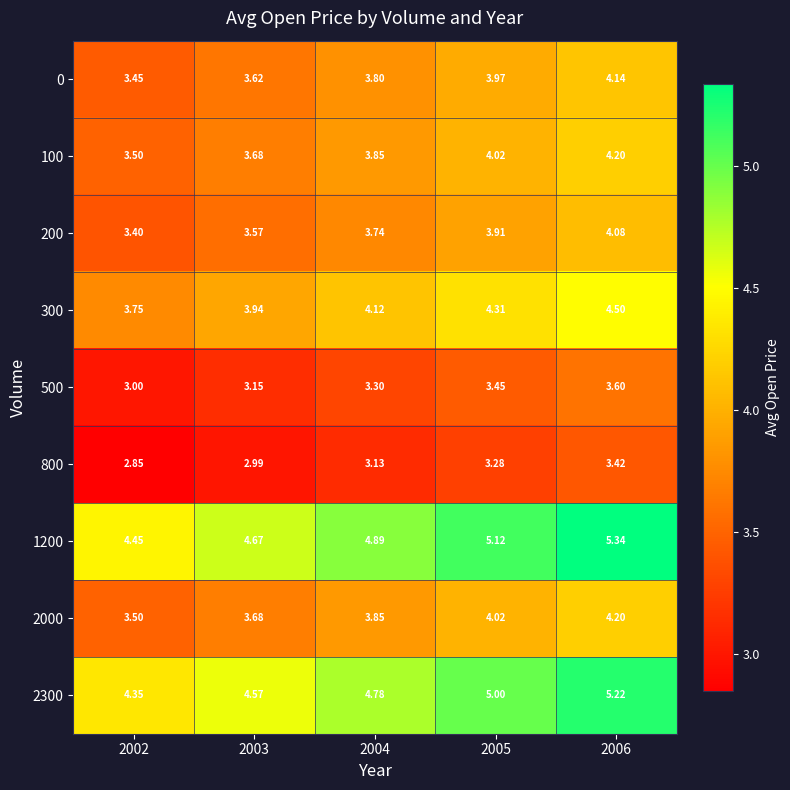

Is the value of 200 at 2002 greater than the value of 500 at 2004?

Yes